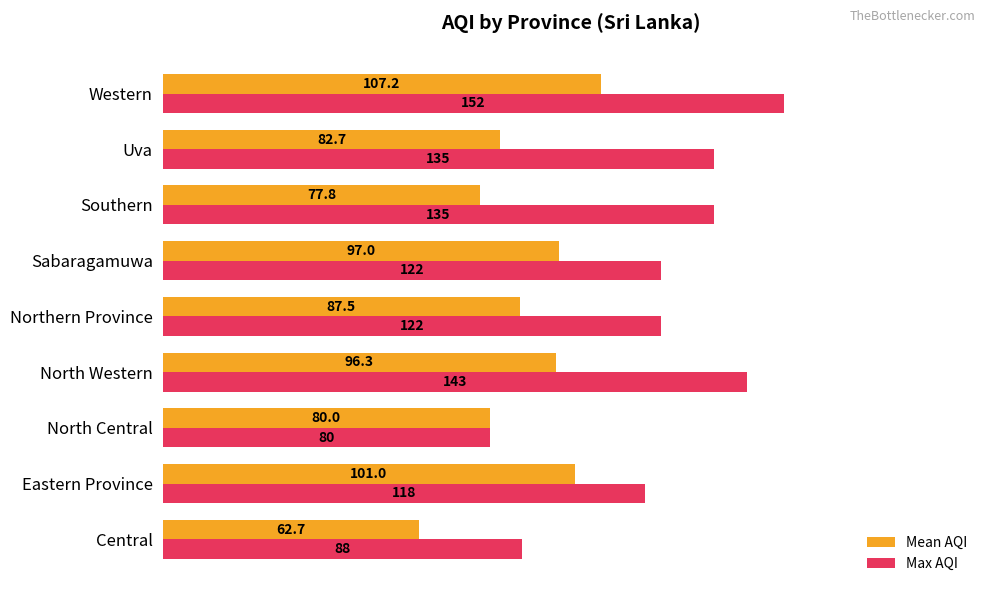

What is the minimum value shown in the chart?

62.7